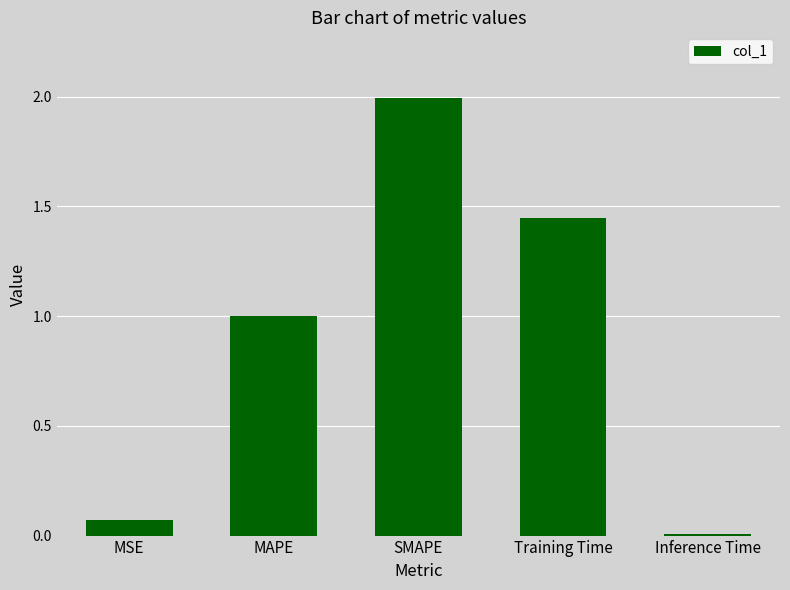

Read the value at SMAPE.

2.0